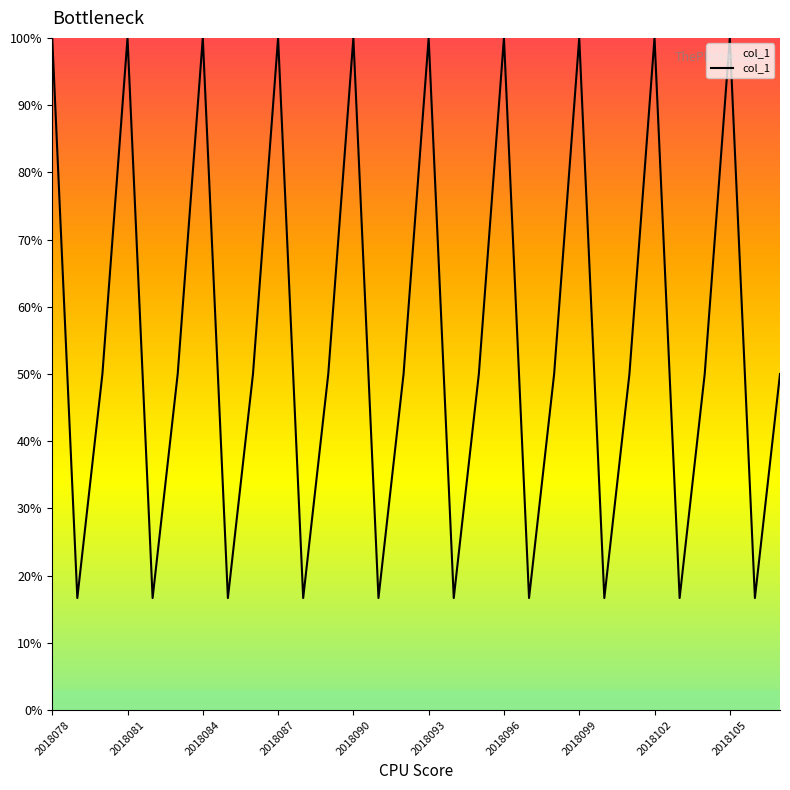

True or false: there are more than 1 points higher than both neighbors.

True